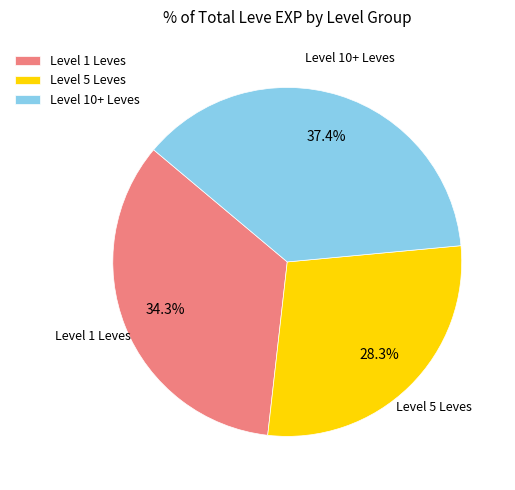

Which has a higher value, Level 10+ Leves or Level 1 Leves?

Level 10+ Leves